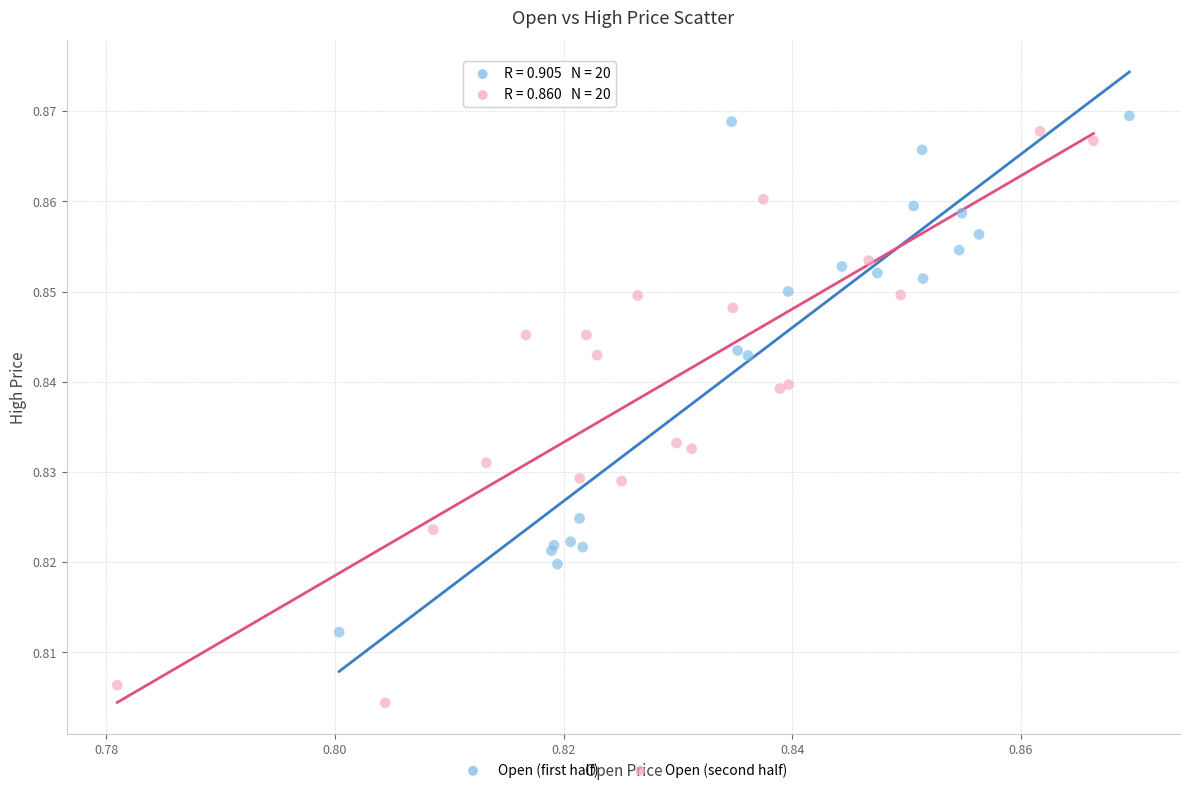

Which series has the widest spread of Y values?

Open (second half)